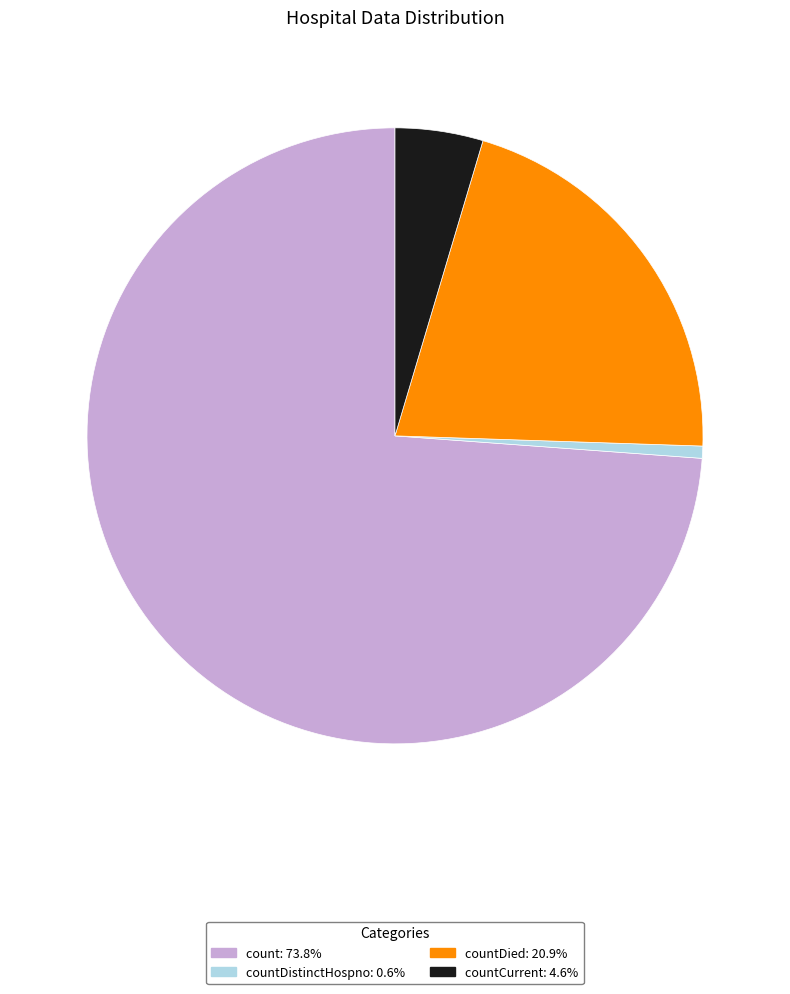

Does any single category account for the majority?

Yes